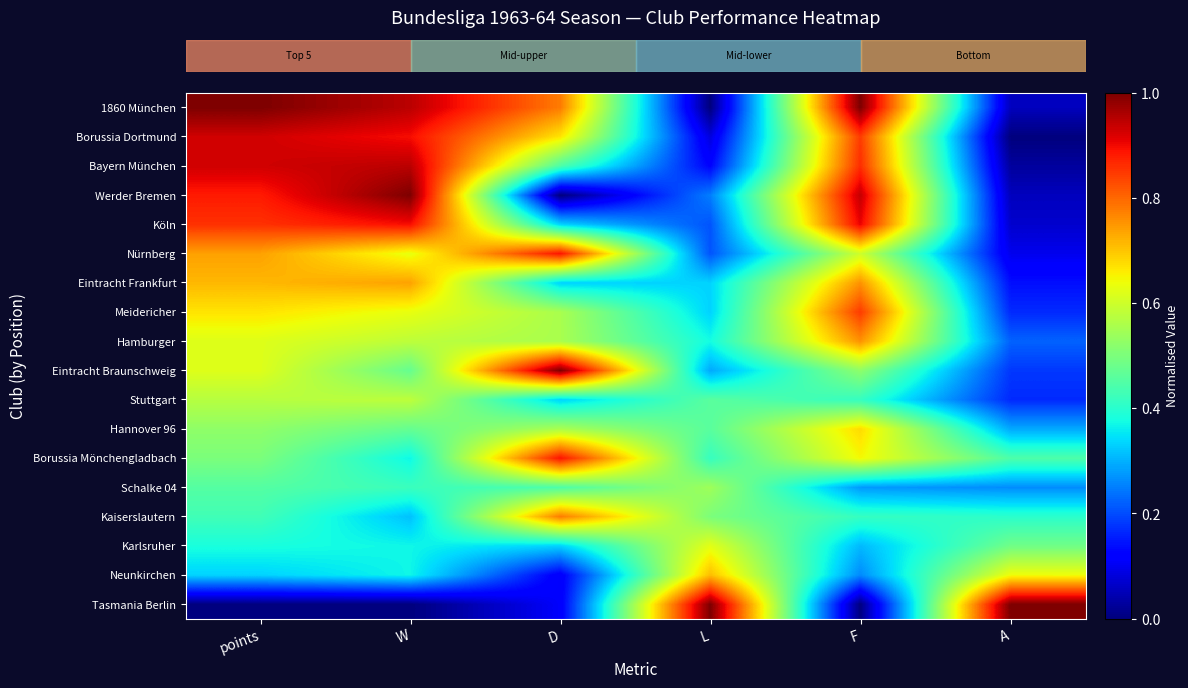

What is the total value across all series at W?

10.6